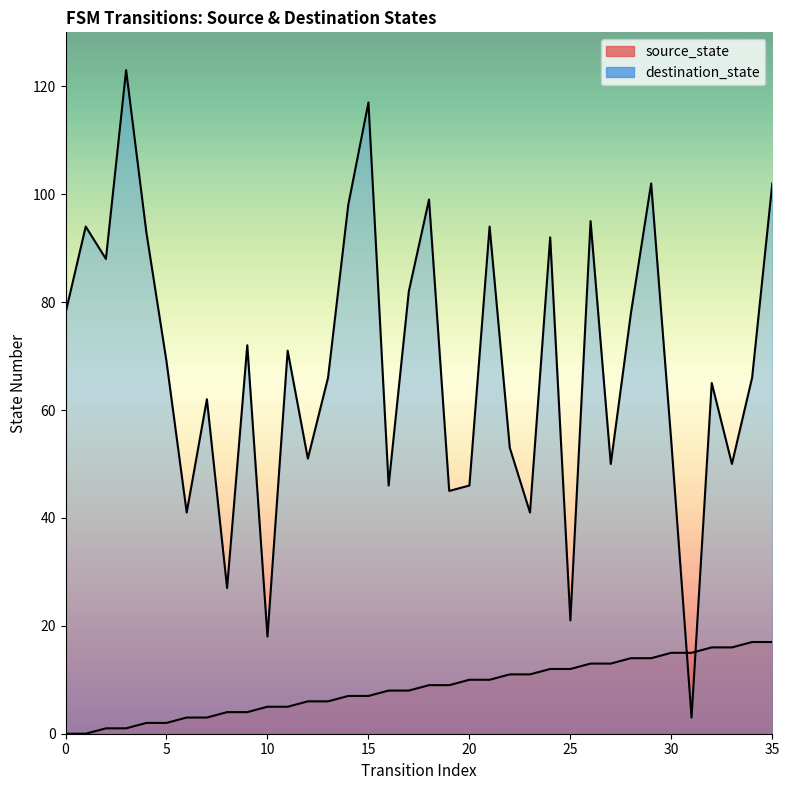

Reading left to right, extract all data points from this chart.

source_state: 0=0	1=0	2=1	3=1	4=2	5=2	6=3	7=3	8=4	9=4	10=5	11=5	12=6	13=6	14=7	15=7	16=8	17=8	18=9	19=9	20=10	21=10	22=11	23=11	24=12	25=12	26=13	27=13	28=14	29=14	30=15	31=15	32=16	33=16	34=17	35=17
destination_state: 0=78	1=94	2=88	3=123	4=93	5=69	6=41	7=62	8=27	9=72	10=18	11=71	12=51	13=66	14=98	15=117	16=46	17=82	18=99	19=45	20=46	21=94	22=53	23=41	24=92	25=21	26=95	27=50	28=78	29=102	30=54	31=3	32=65	33=50	34=66	35=102